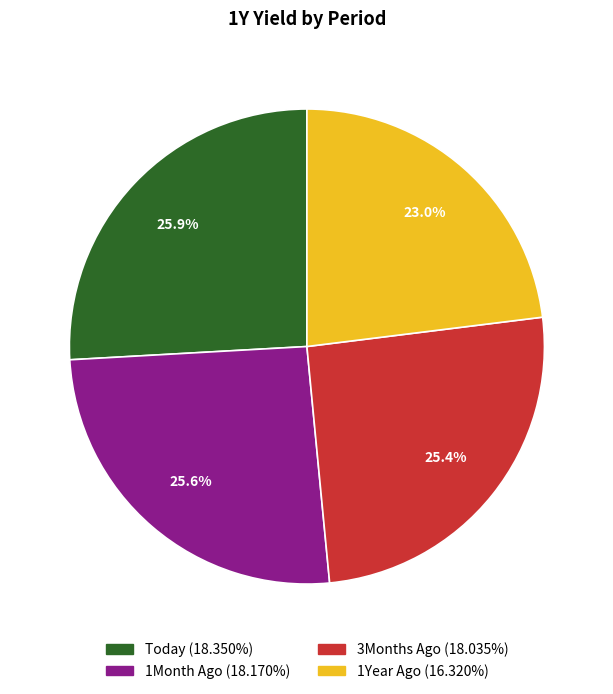

The 3Months Ago slice represents 11% of the pie. True or false?

False